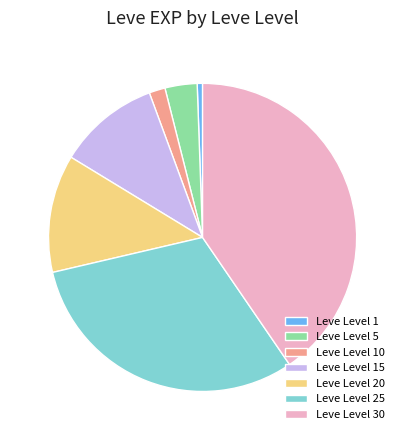

Combined, do Leve Level 10 and Leve Level 1 account for over 50%?

No